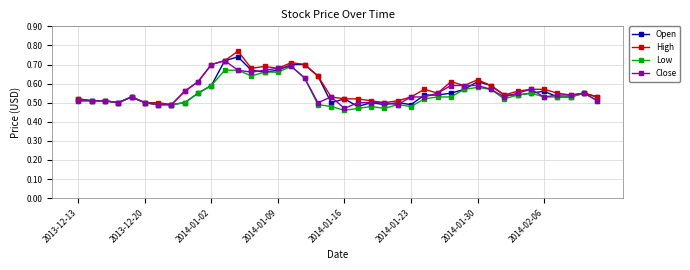

True or false: High has more than 0 points higher than both neighbors.

True